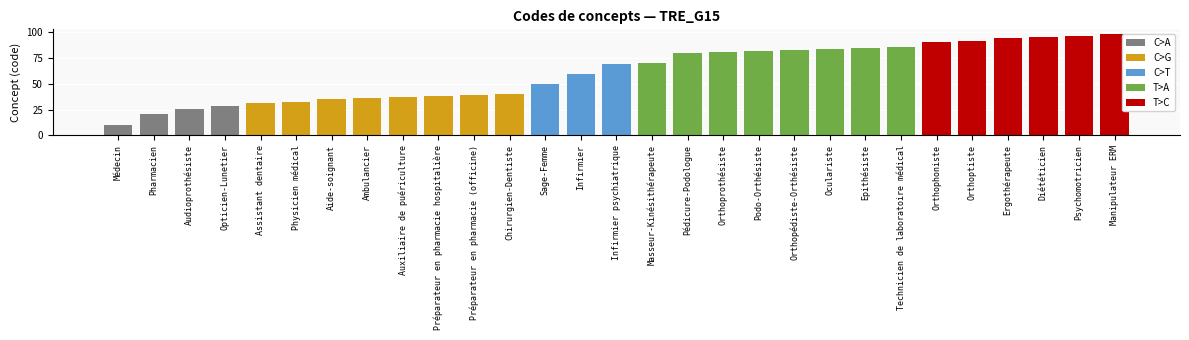

Reading left to right, transcribe all the data shown in this chart.

Médecin=10	Pharmacien=21	Audioprothésiste=26	Opticien-Lunetier=28	Assistant dentaire=31	Physicien médical=32	Aide-soignant=35	Ambulancier=36	Auxiliaire de puériculture=37	Préparateur en pharmacie hospitalière=38	Préparateur en pharmacie (officine)=39	Chirurgien-Dentiste=40	Sage-Femme=50	Infirmier=60	Infirmier psychiatrique=69	Masseur-Kinésithérapeute=70	Pédicure-Podologue=80	Orthoprothésiste=81	Podo-Orthésiste=82	Orthopédiste-Orthésiste=83	Oculariste=84	Epithésiste=85	Technicien de laboratoire médical=86	Orthophoniste=91	Orthoptiste=92	Ergothérapeute=94	Diététicien=95	Psychomotricien=96	Manipulateur ERM=98